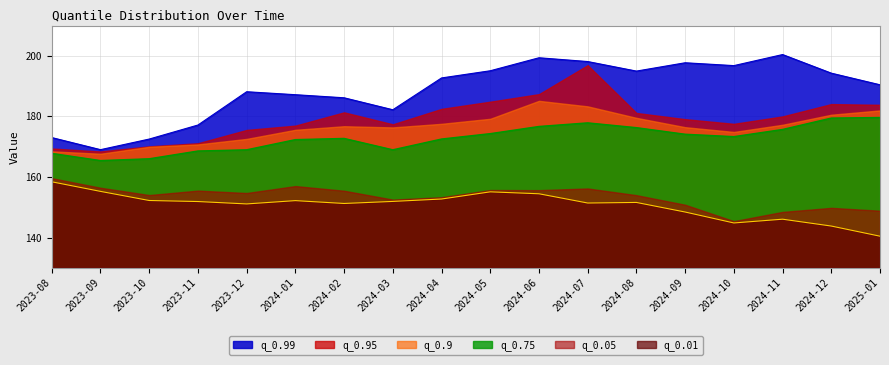

How many data points in q_0.01 are less than 151?

5